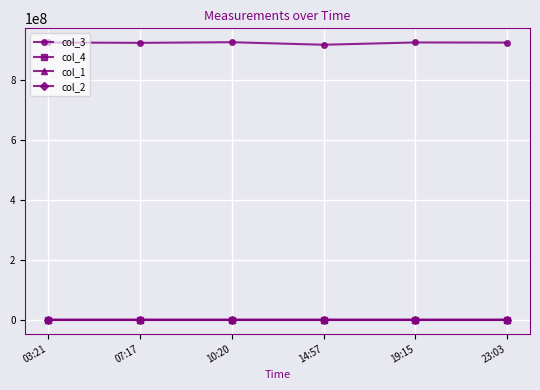

The value of col_3 at 07:17 is 351988376.9. True or false?

False